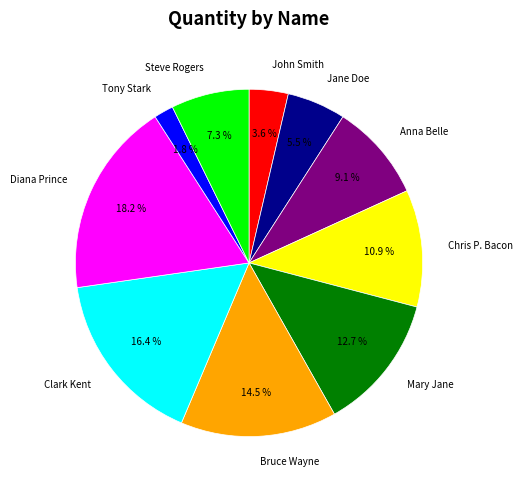

Is it true that Steve Rogers is 14% of the pie?

False